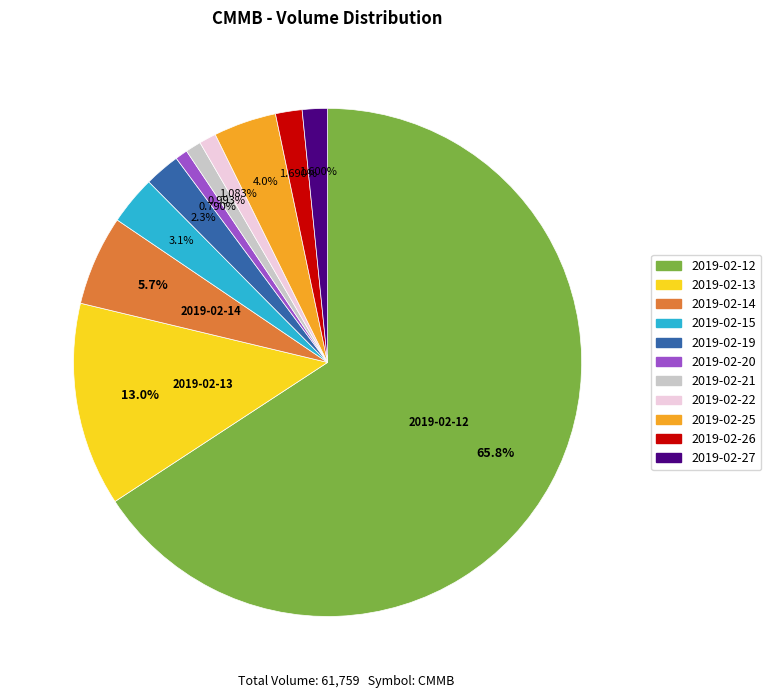

What is the ratio of the value at 2019-02-26 to the value at 2019-02-20?

2.1